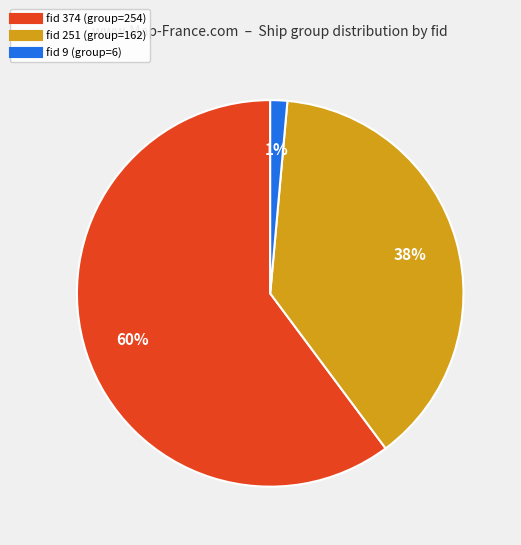

To the nearest percent, what is the average slice percentage?

33%